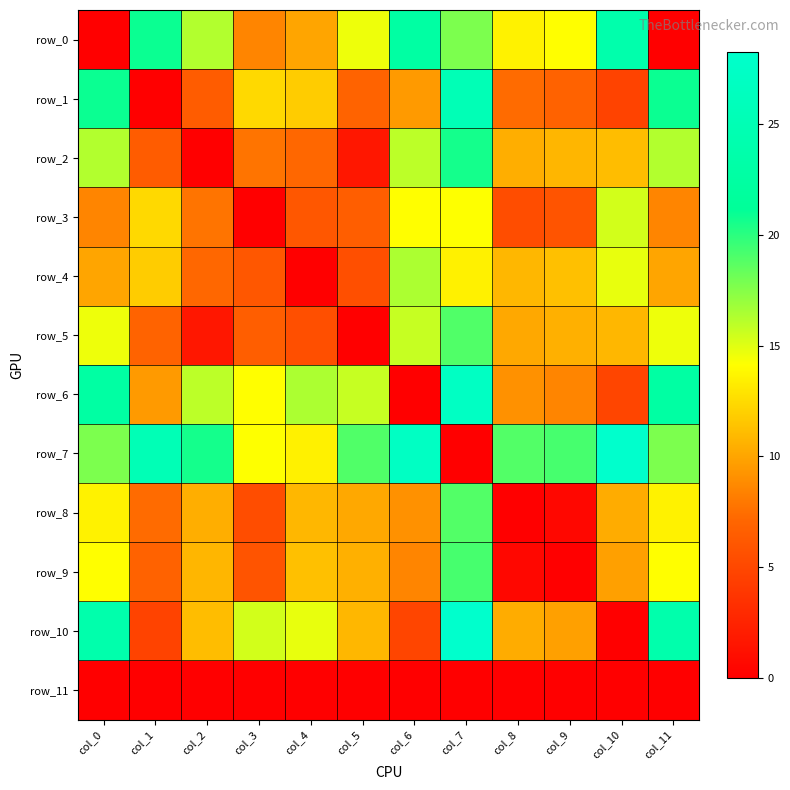

What is the total value across all series at col_4?

107.3